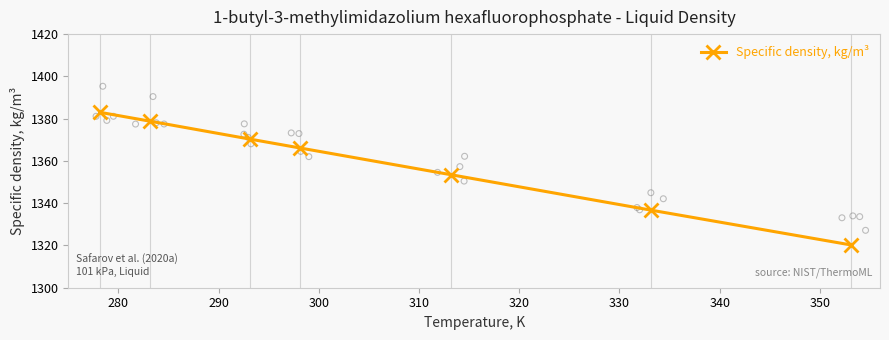

What is the value of the Specific density, kg/m³ point at the 7th from the left?

1320.2